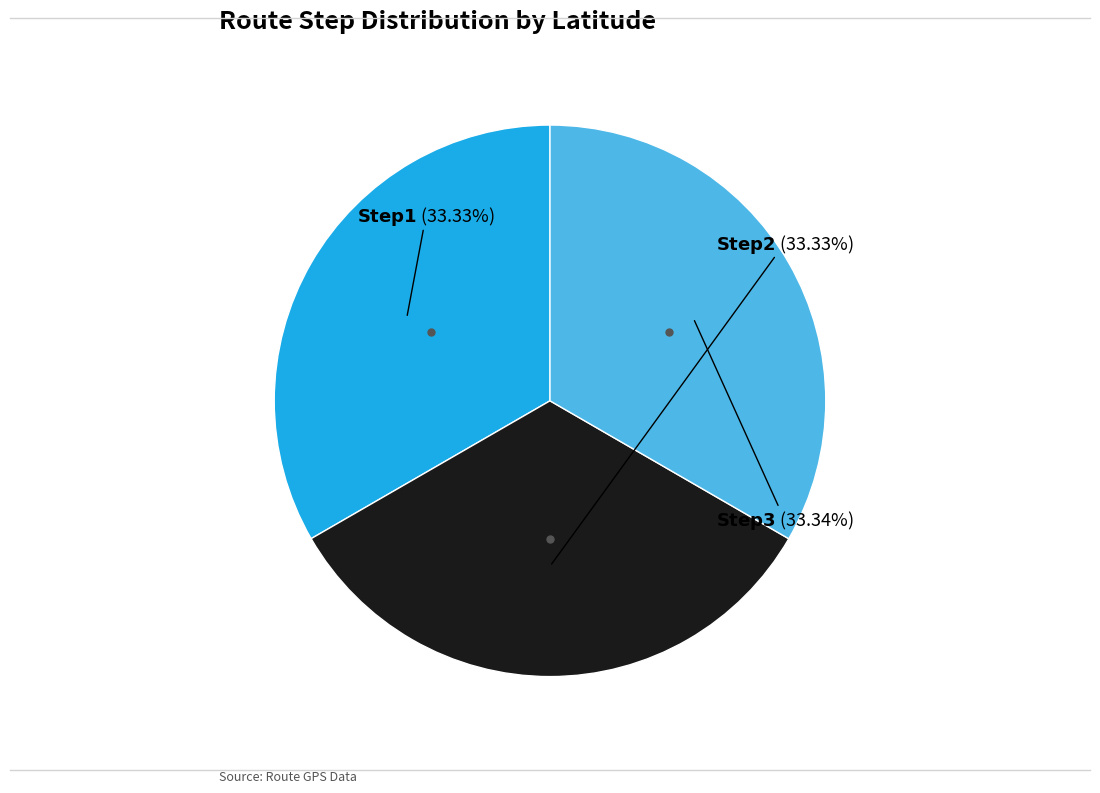

Does any single category account for the majority?

No